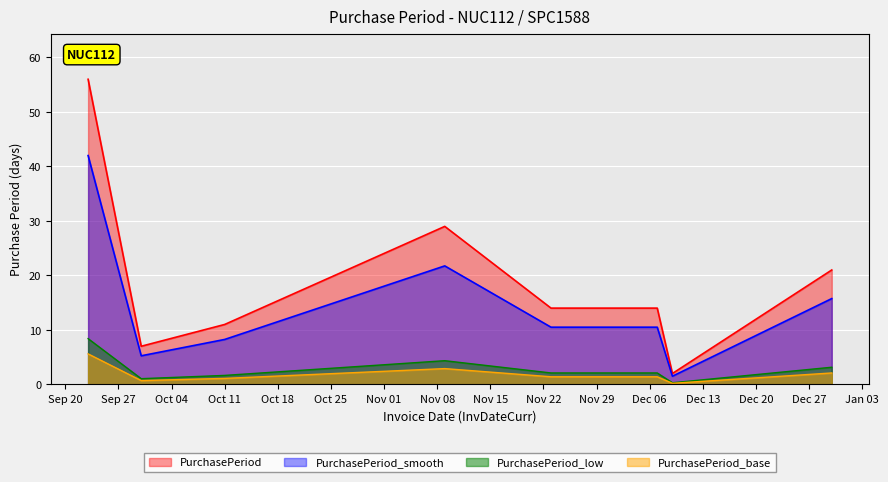

Reading left to right, list all the values displayed in this chart.

56	7	11	29	14	14	2	21